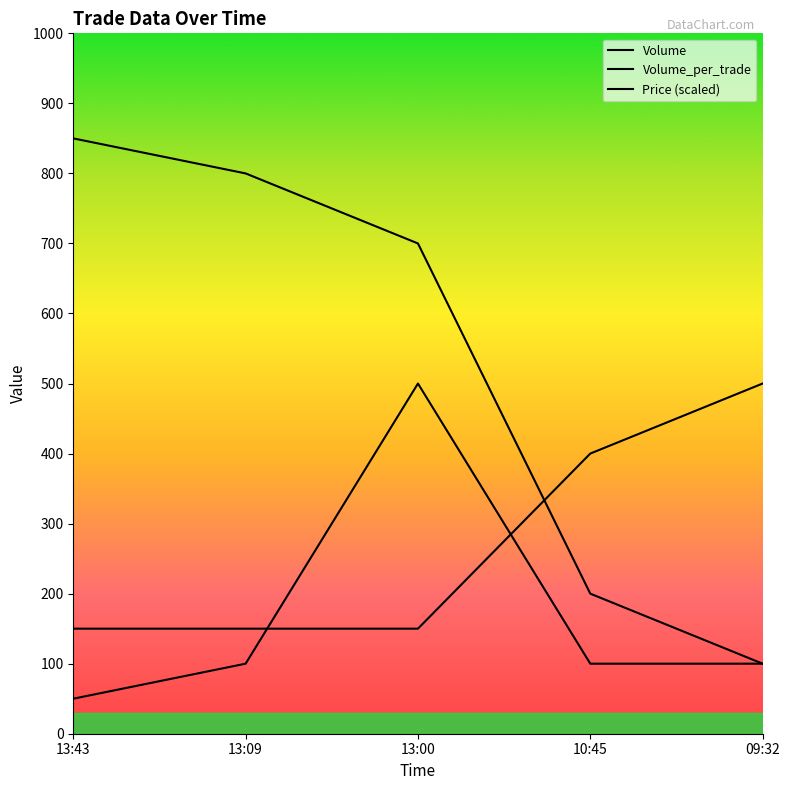

True or false: Volume_per_trade and Volume intersect in this chart.

False